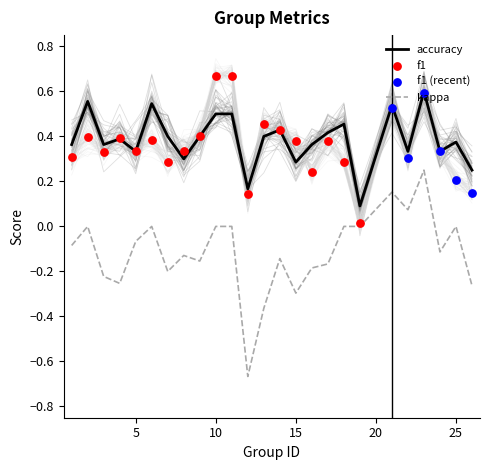

Which series has the largest Y range (max minus min)?

kappa